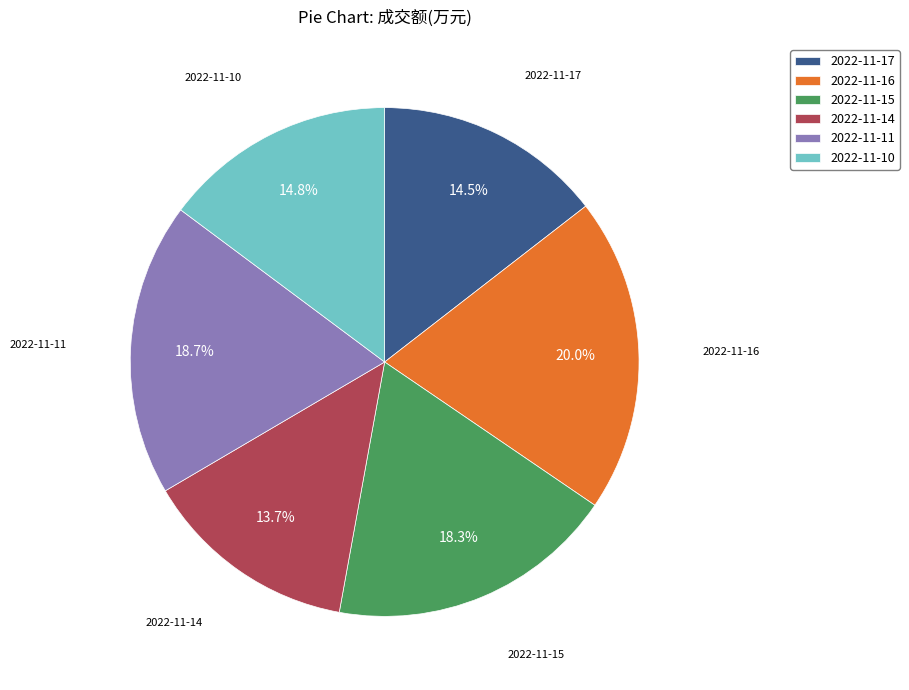

What percentage is the 2022-11-16 slice, to the nearest percent?

20%